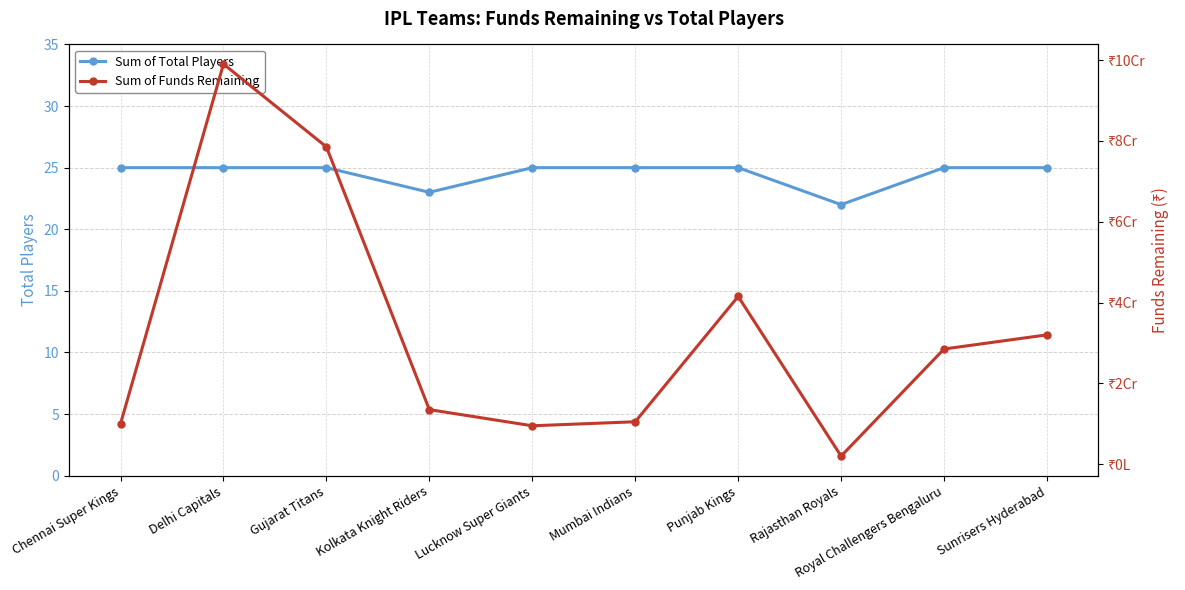

At which label does Sum of Funds Remaining first exceed 28500000?

Delhi Capitals